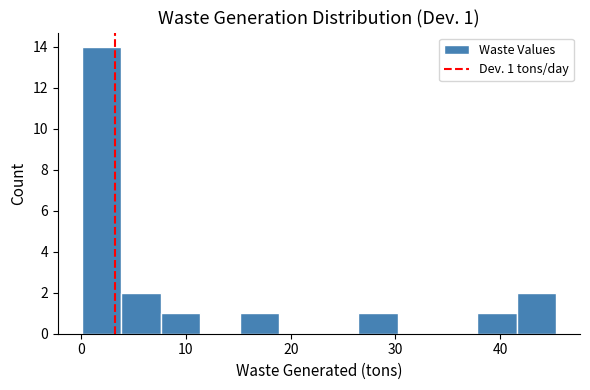

Around what value on the x-axis is the tallest bar? Give the approximate position of its centre, as read against the axis.

2